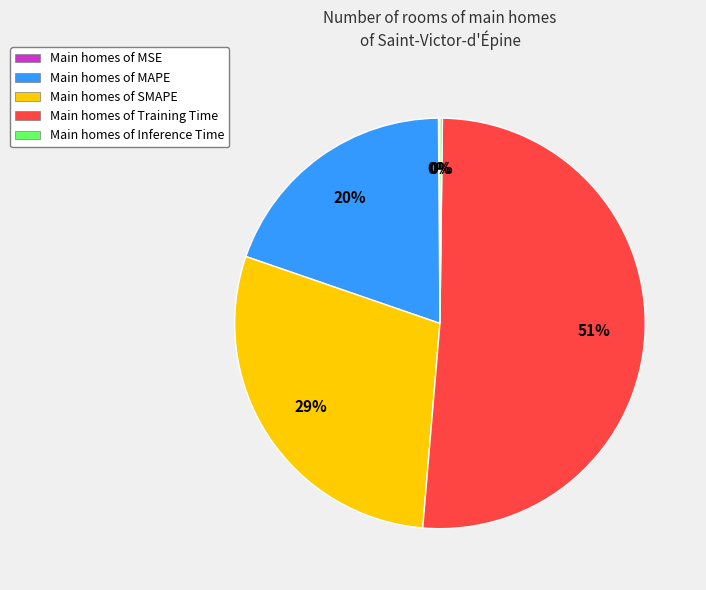

To the nearest percent, what is the difference between the Main homes of Training Time and Main homes of SMAPE slice percentages?

22%